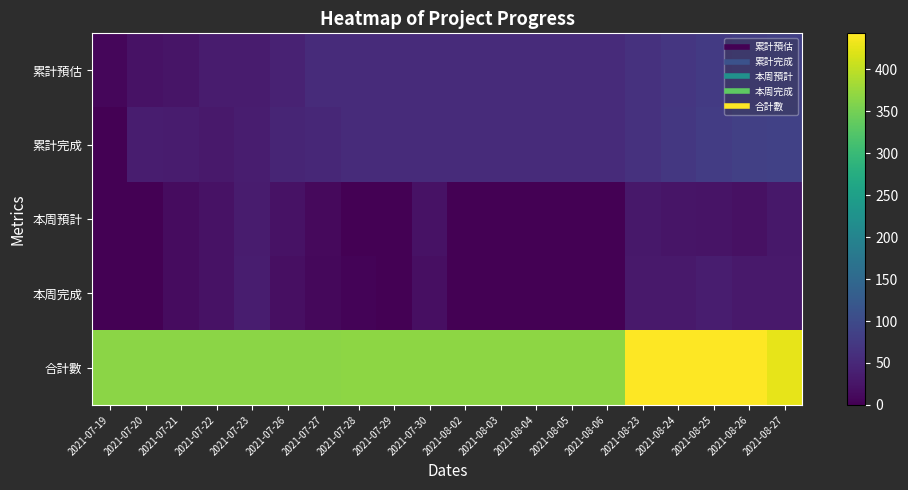

Which label corresponds to the smallest value in the chart?

2021-07-19